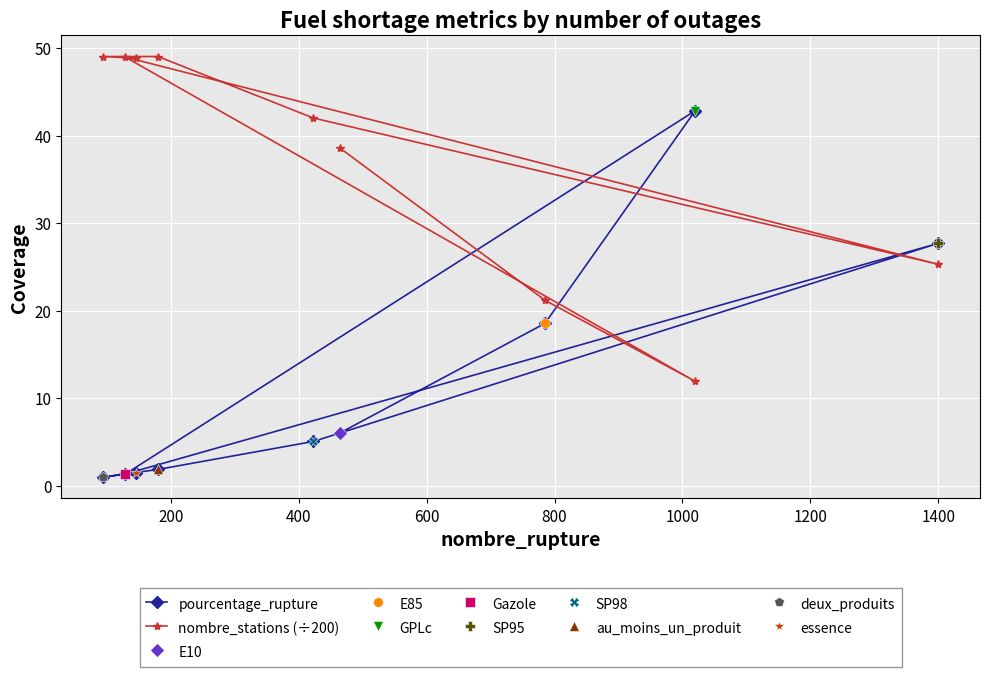

Reading left to right, list all the values displayed in this chart.

pourcentage_rupture: 6.0	18.5	42.8	1.3	27.7	5.0	1.8	1.0	1.5
nombre_stations (÷200): 38.5	21.2	11.9	49.0	25.3	42.0	49.0	49.0	48.8